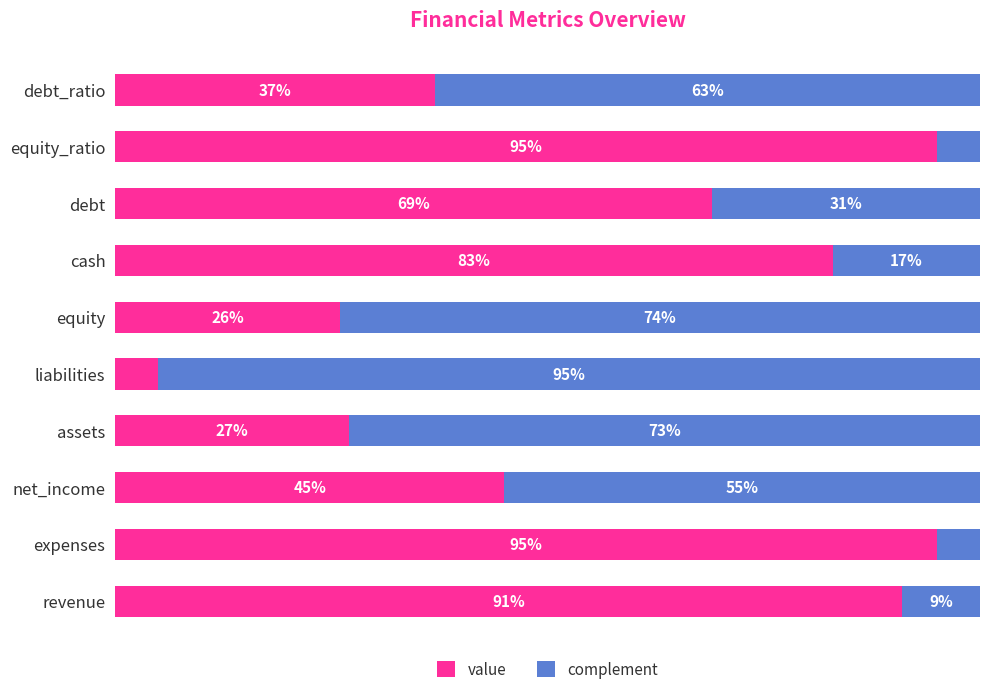

Rank the series at revenue from lowest to highest value.

complement, value